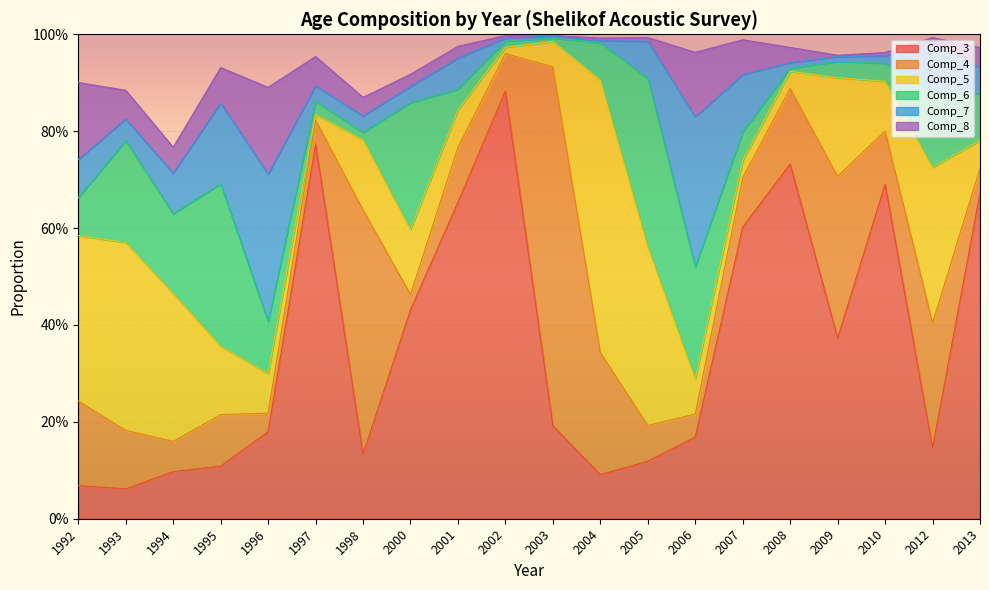

At which label does Comp_6 reach its peak?

2005